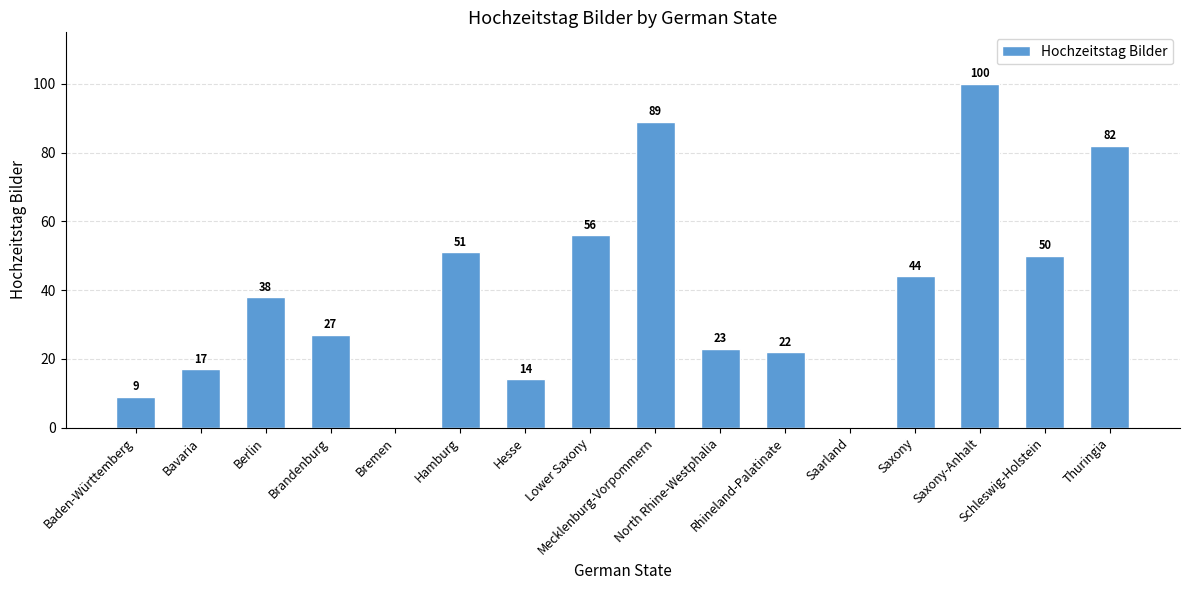

Is it true that the value at Mecklenburg-Vorpommern is 134?

False